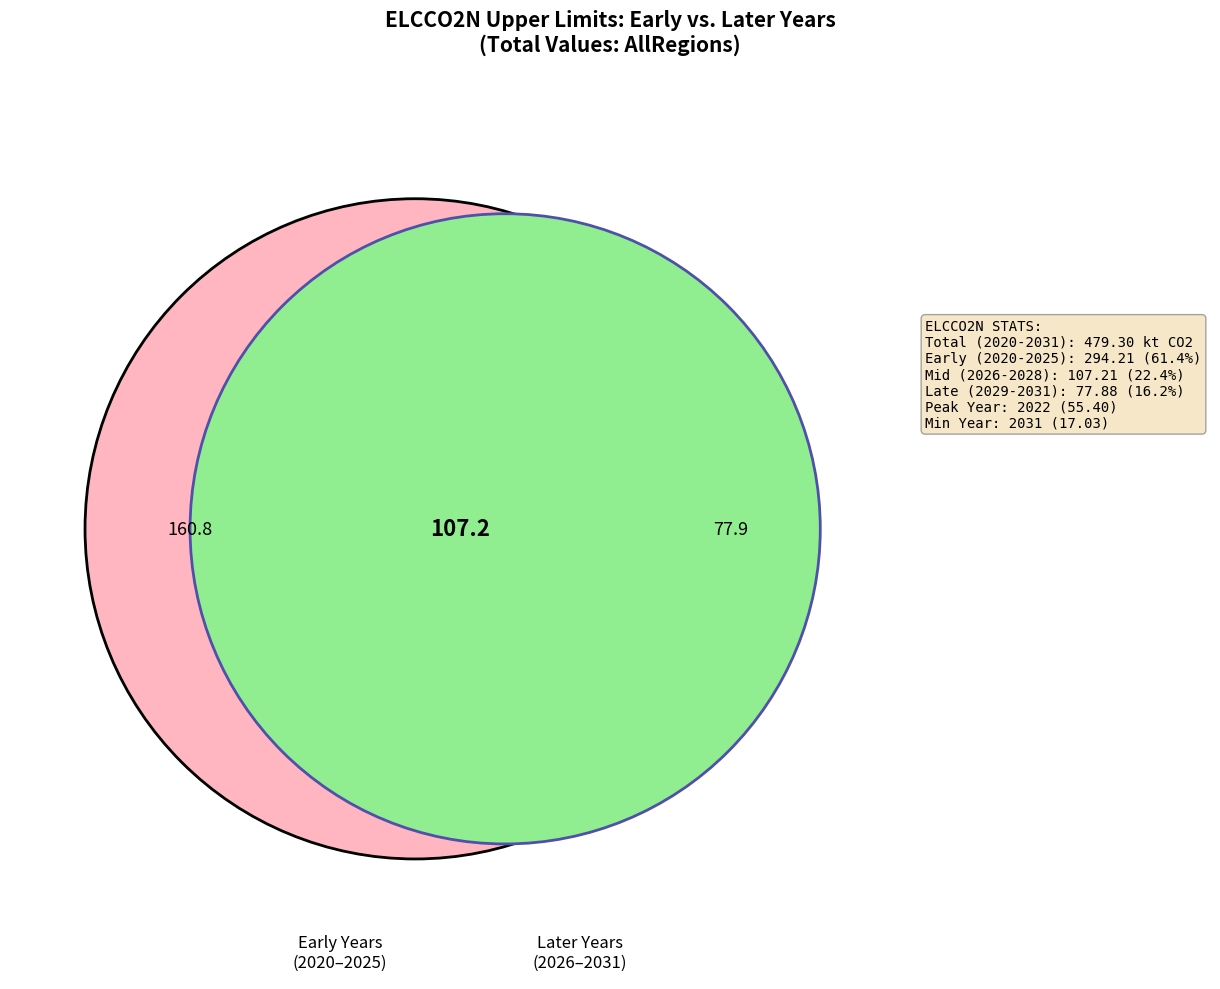

Do 2026 and 2027 together represent more than half of the pie?

No